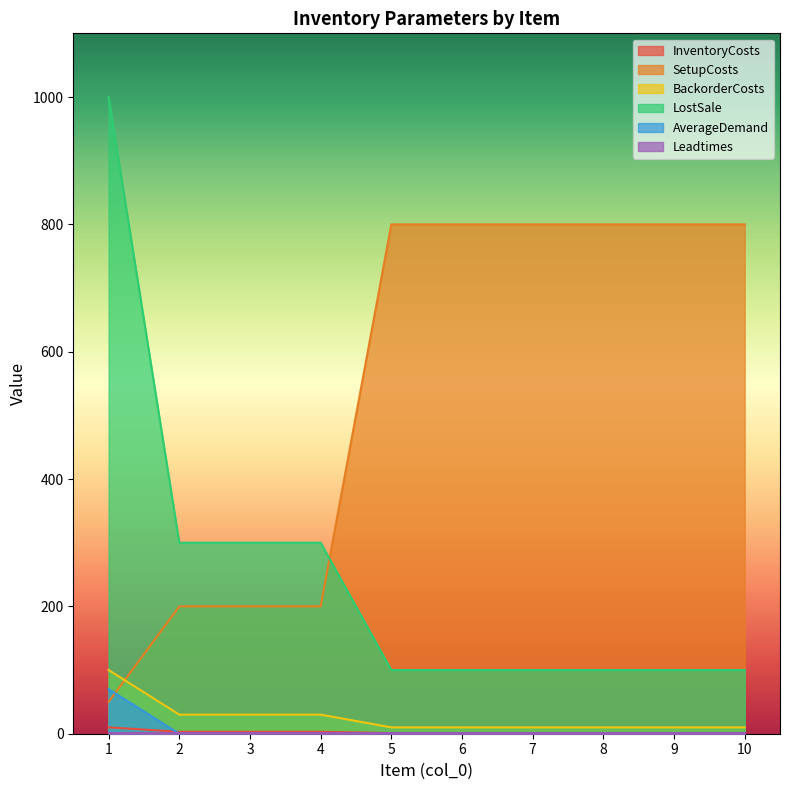

At which label is SetupCosts closest to 425?

2